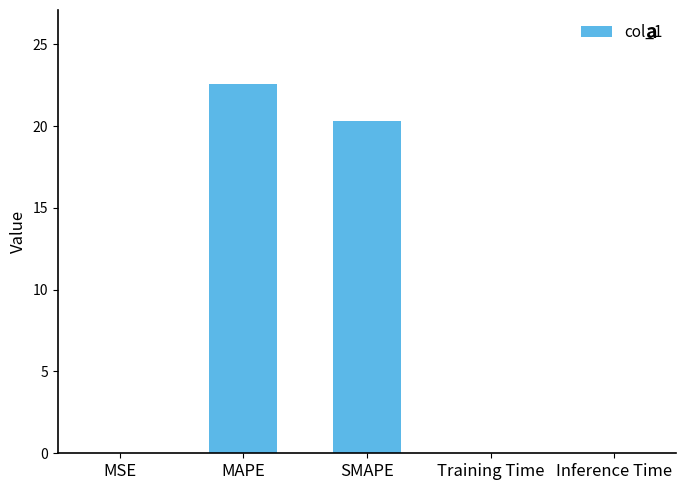

At which category does the chart reach its peak across all series?

MAPE